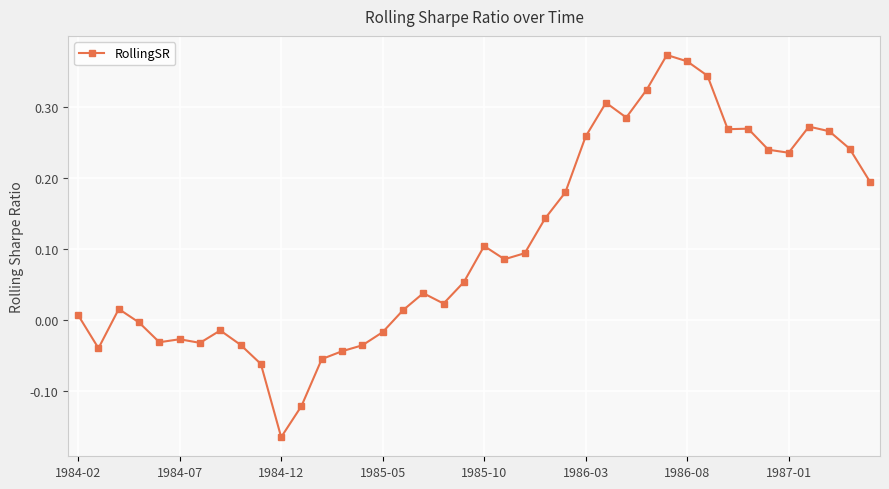

True or false: there are more than 0 points higher than both neighbors.

True